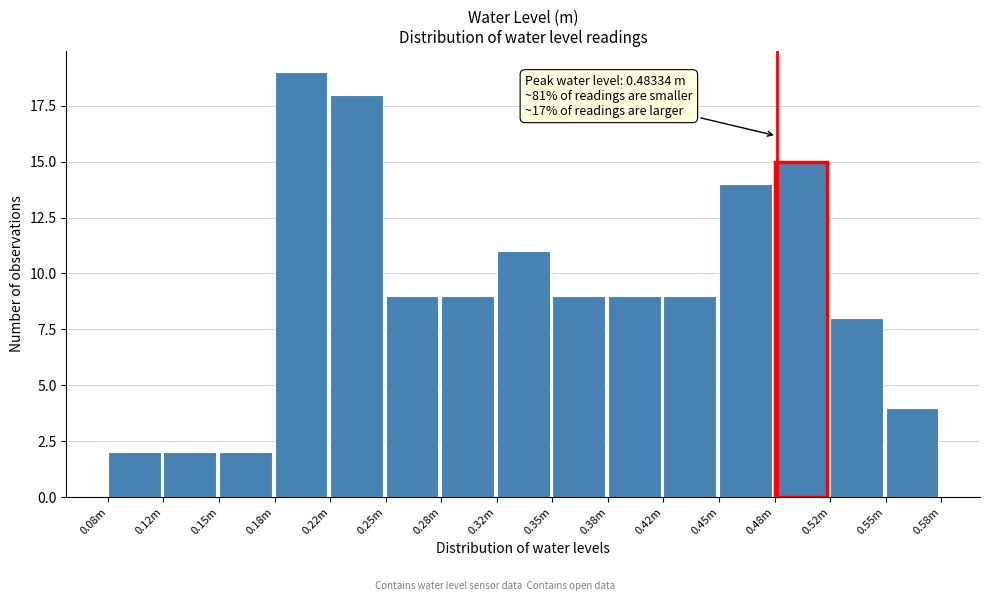

Reading right to left, transcribe all the data shown in this chart.

0.55m=4	0.52m=8	0.48m=15	0.45m=14	0.42m=9	0.38m=9	0.35m=9	0.32m=11	0.28m=9	0.25m=9	0.22m=18	0.18m=19	0.15m=2	0.12m=2	0.08m=2